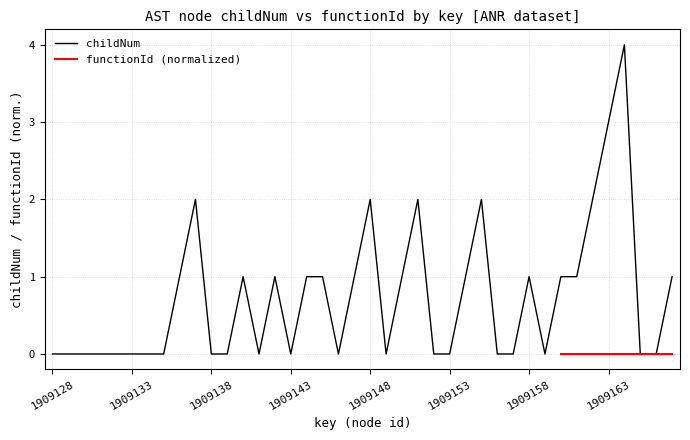

Is it true that childNum equals 1 at 1909158?

True